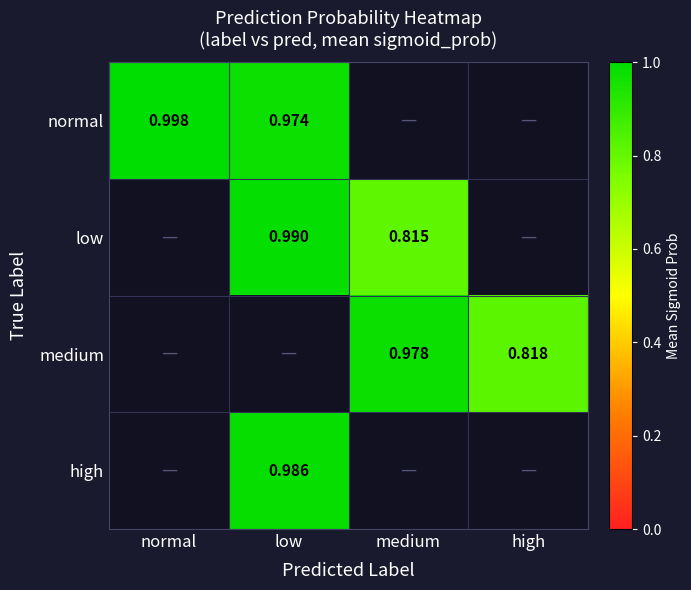

At which label is normal closest to 0?

low